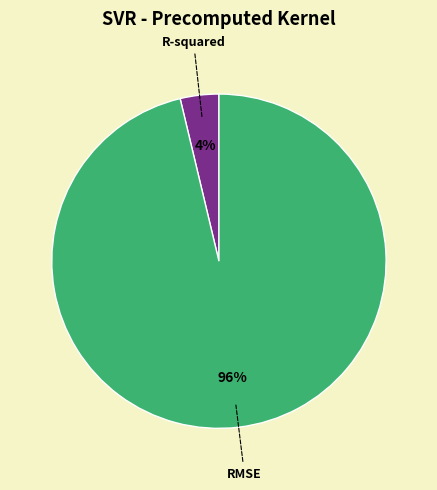

Combined, do RMSE and R-squared account for over 50%?

Yes